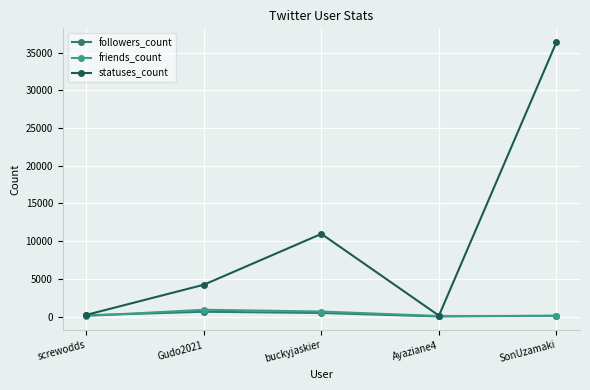

Which category has the highest value across all series?

SonUzamaki